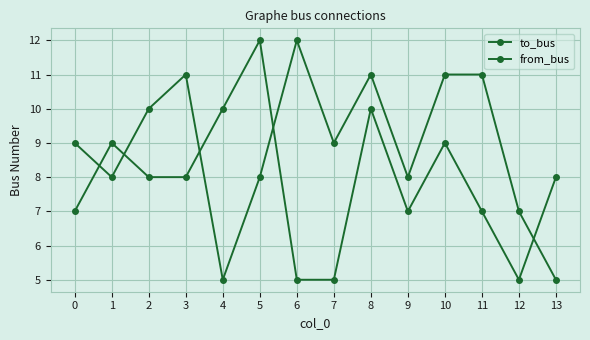

How many lines are shown in the chart?

2